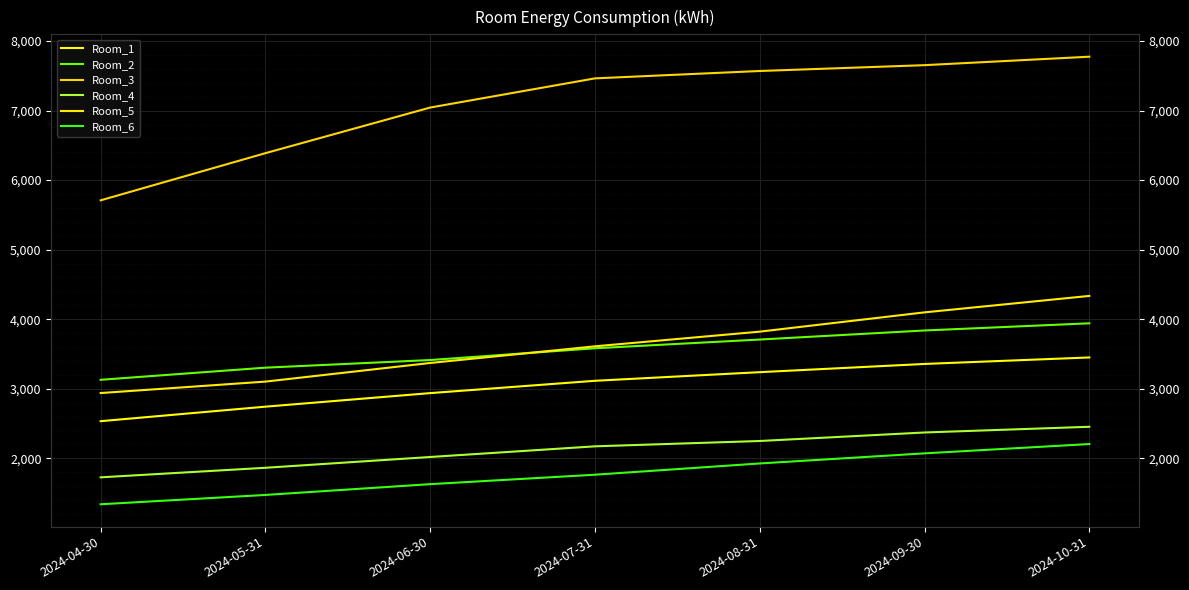

True or false: Room_4 and Room_5 cross at least once.

False